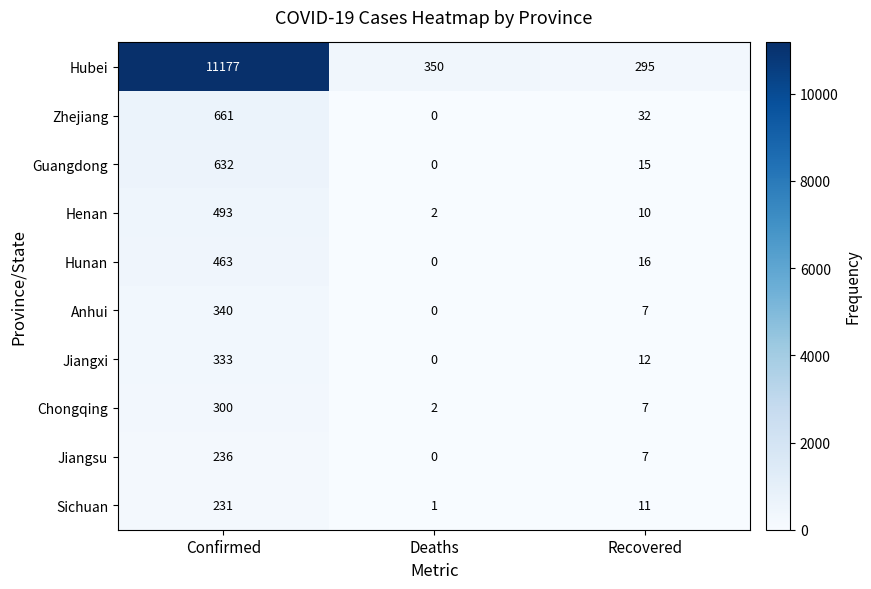

What is the sum of the Jiangsu values at Confirmed and Deaths?

236